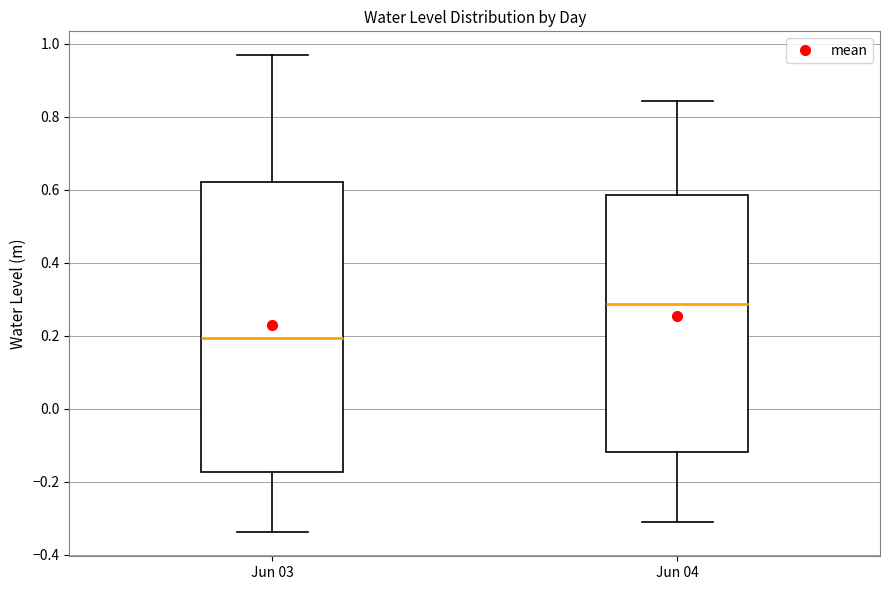

Reading left to right, transcribe this box plot: for each box, give where its median line is, the range the box spans, and where its two whiskers end, as read against the y-axis. The values are not printed on the chart, so give them approximately, as read against the axis.

Jun 03: median 0.20, box -0.18 to 0.62, whiskers -0.34 to 0.96
Jun 04: median 0.28, box -0.12 to 0.58, whiskers -0.30 to 0.84